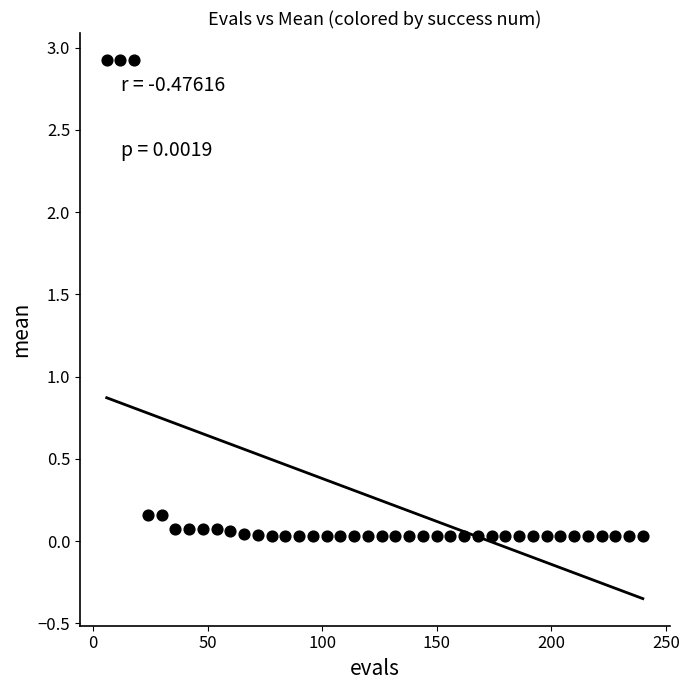

What is the range of X values (max minus min)?

234.0